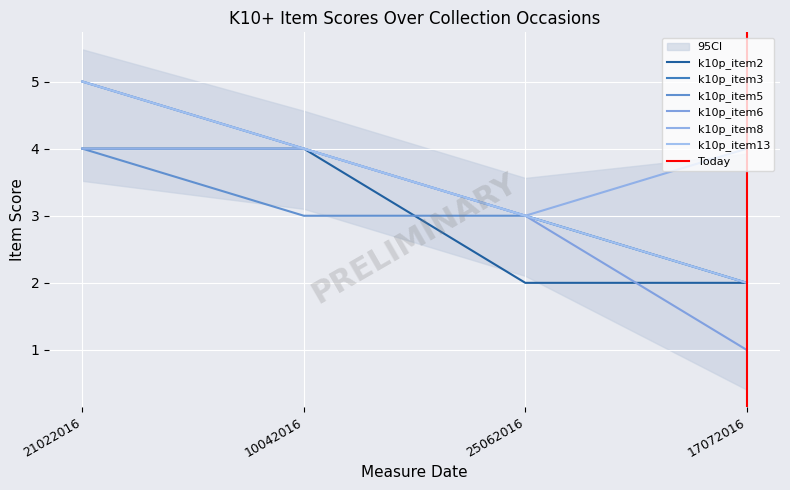

The value of k10p_item2 at 10042016 is 4. True or false?

True